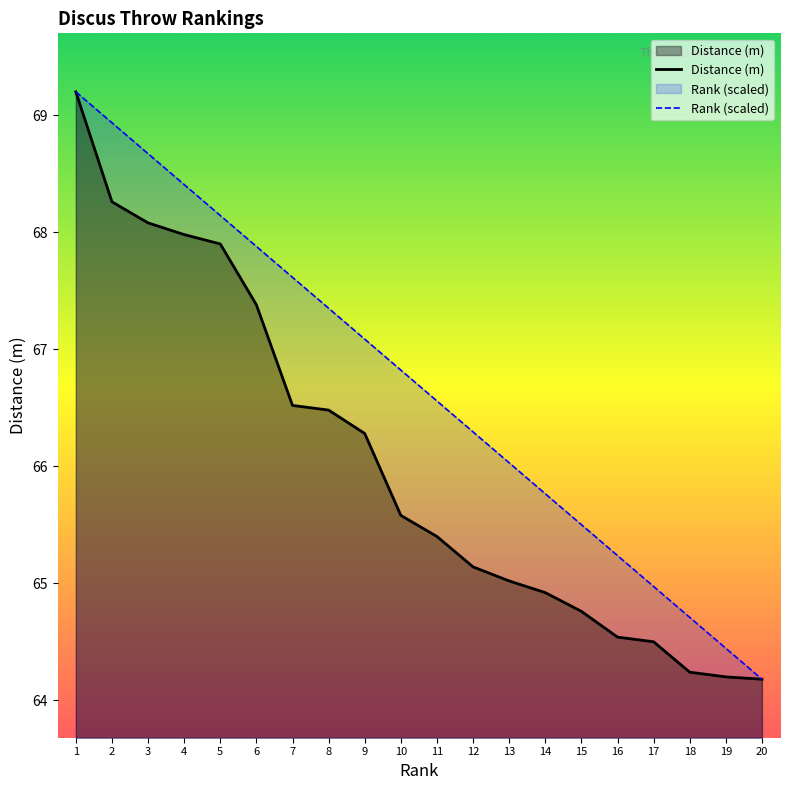

True or false: Rank and Distance (m) cross at least once.

False